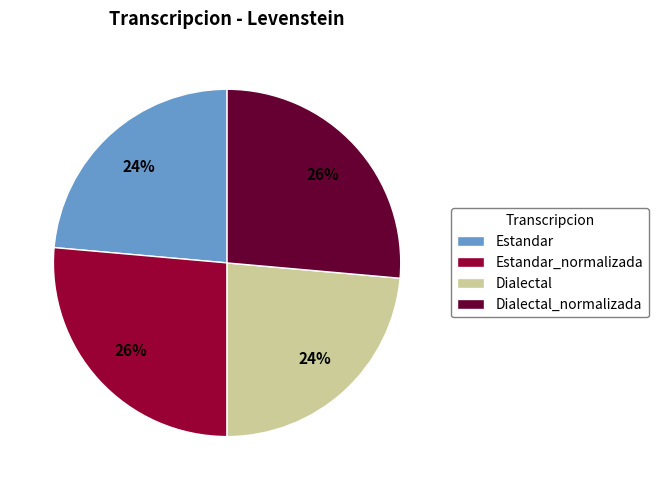

Is it true that Estandar is 30% of the pie?

False